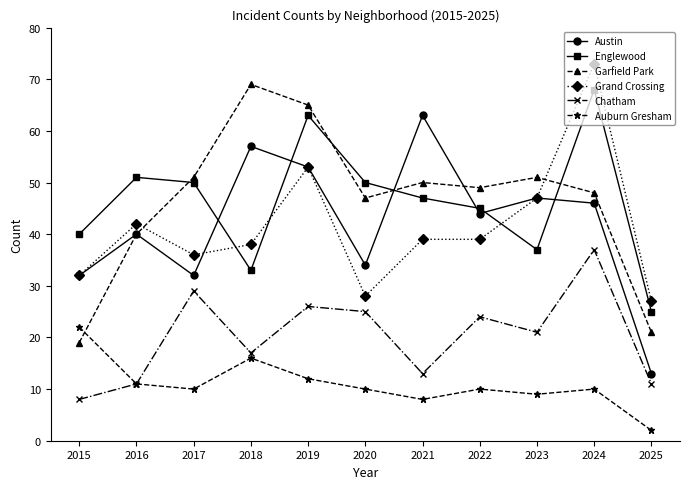

Reading left to right, transcribe all the data shown in this chart.

Austin: 32	40	32	57	53	34	63	44	47	46	13
Englewood: 40	51	50	33	63	50	47	45	37	68	25
Garfield Park: 19	40	51	69	65	47	50	49	51	48	21
Grand Crossing: 32	42	36	38	53	28	39	39	47	73	27
Chatham: 8	11	29	17	26	25	13	24	21	37	11
Auburn Gresham: 22	11	10	16	12	10	8	10	9	10	2